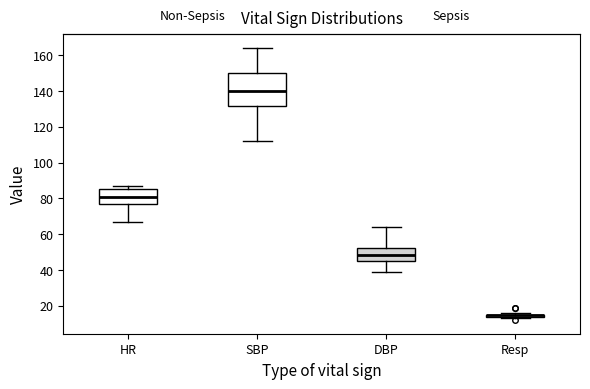

Reading left to right, transcribe this box plot: for each box, give where its median line is, the range the box spans, and where its two whiskers end, as read against the y-axis. The values are not printed on the chart, so give them approximately, as read against the axis.

HR: median 82, box 78 to 86, whiskers 68 to 88
SBP: median 140, box 132 to 150, whiskers 112 to 164
DBP: median 48, box 44 to 52, whiskers 40 to 64
Resp: box collapsed to a line at 16, whiskers 14 to 16